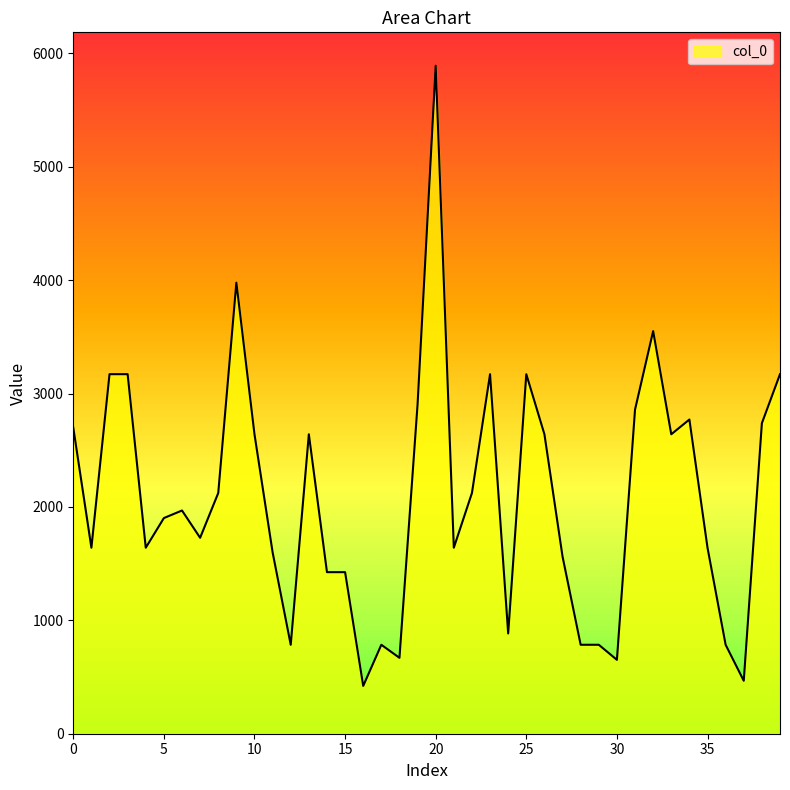

What is the greatest value displayed?

5891.5